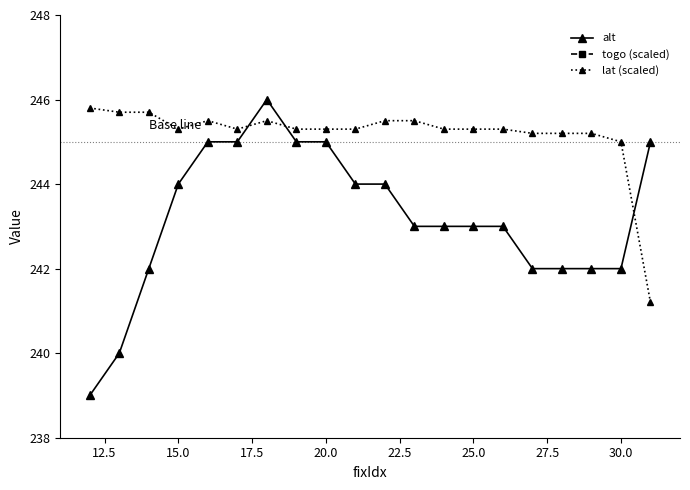

True or false: lat (scaled) and alt intersect in this chart.

True